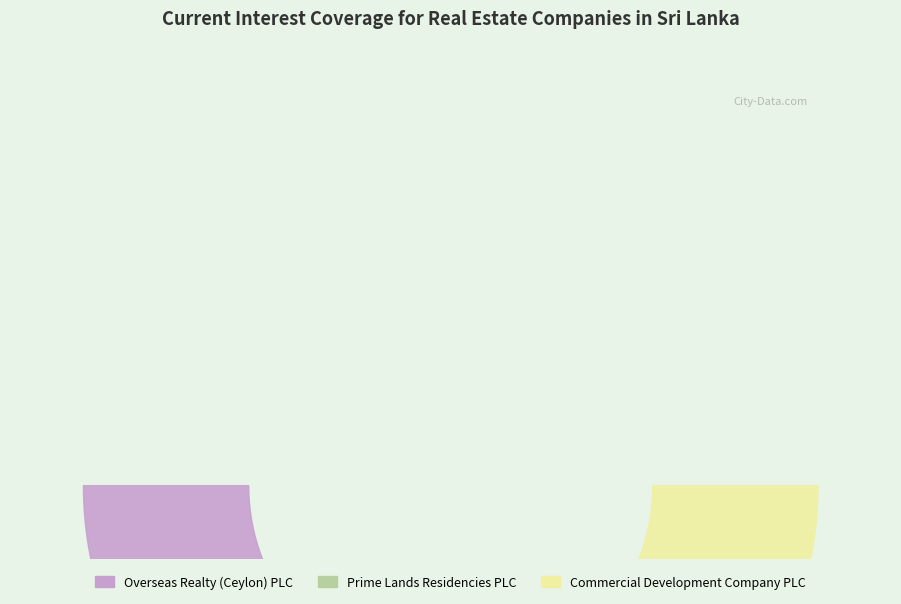

Which slice is the smallest?

Overseas Realty (Ceylon) PLC